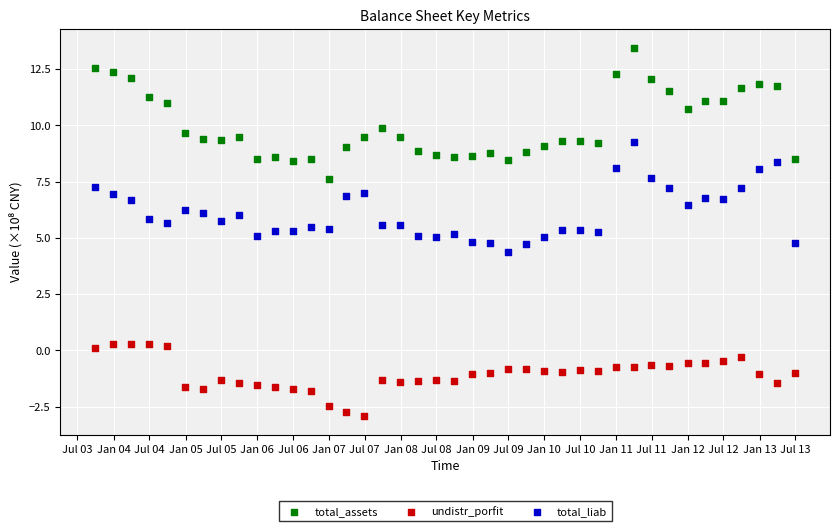

Which series reaches the maximum Y coordinate?

total_assets